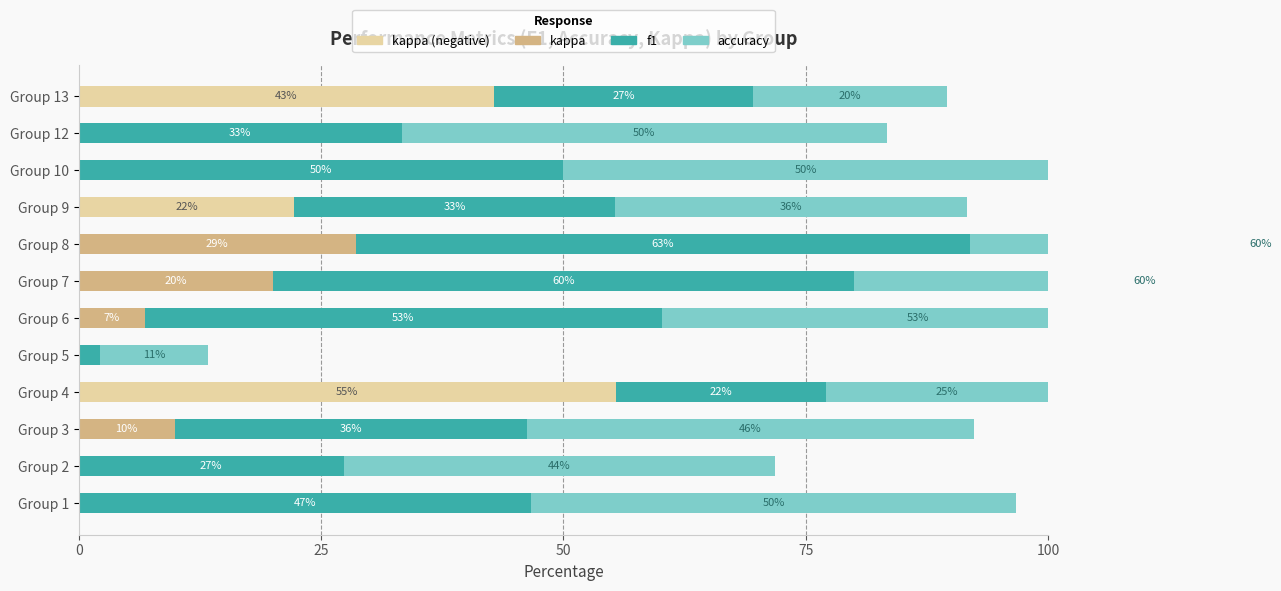

How many distinct data groups are displayed?

4